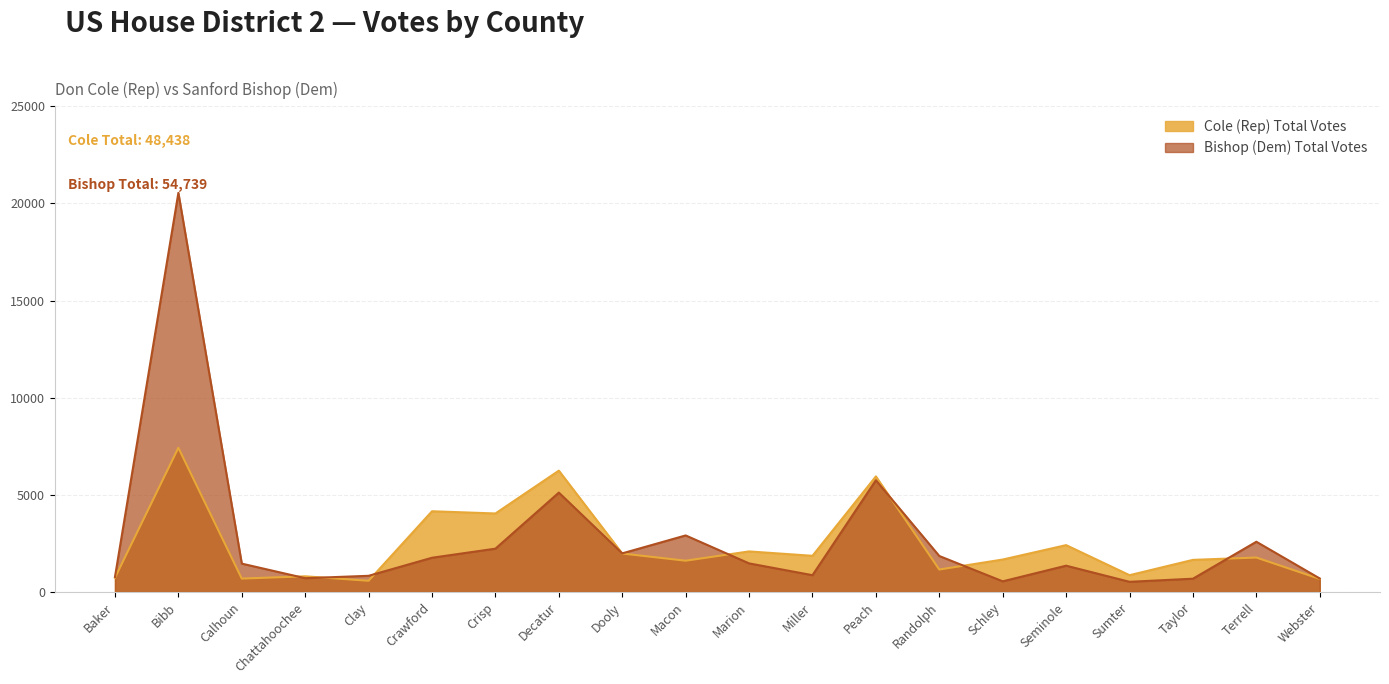

Where is the first local maximum for Cole (Rep) Total Votes?

Bibb